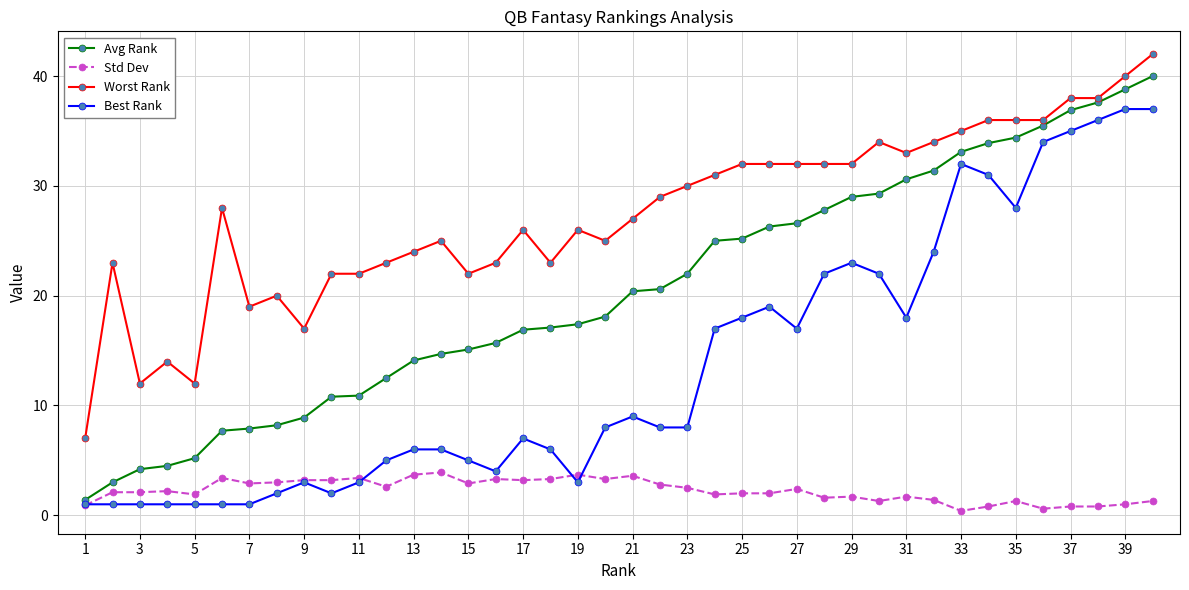

What is the minimum value for Avg Rank?

1.4